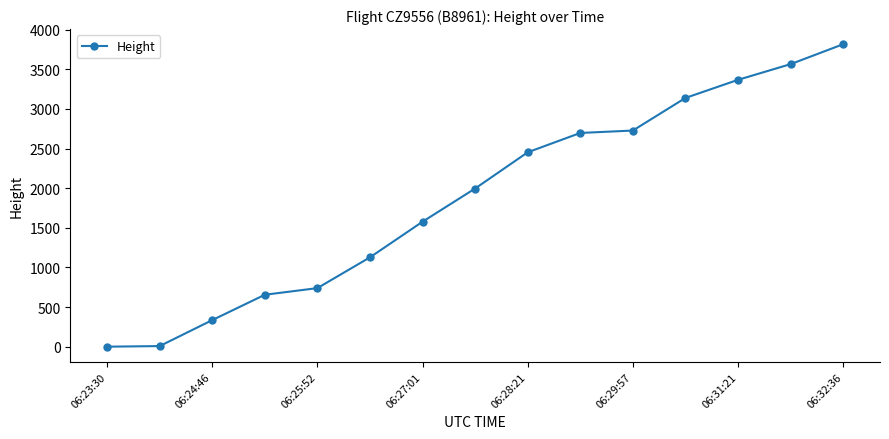

What is the difference between the second highest and minimum values?

3566.2